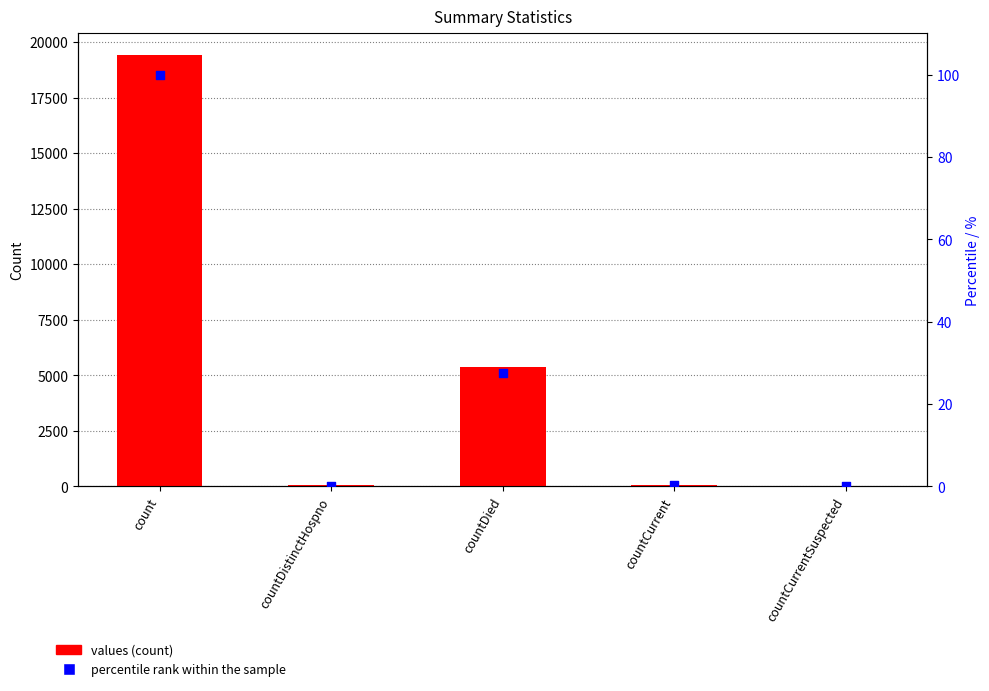

What is the total value across all series at countDistinctHospno?

38.2